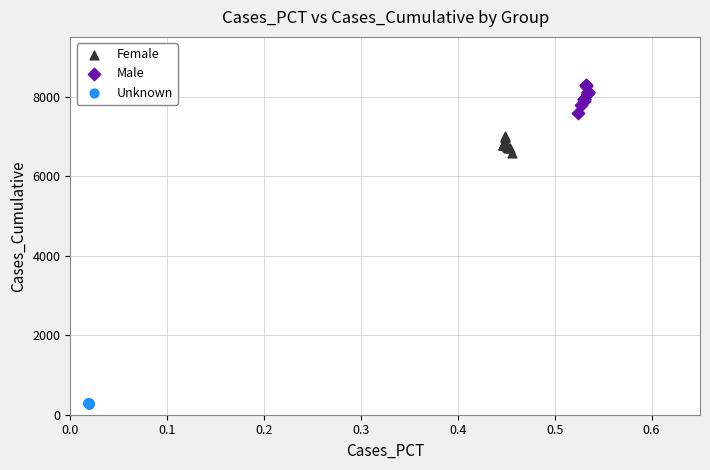

Which series has the widest spread of Y values?

Male